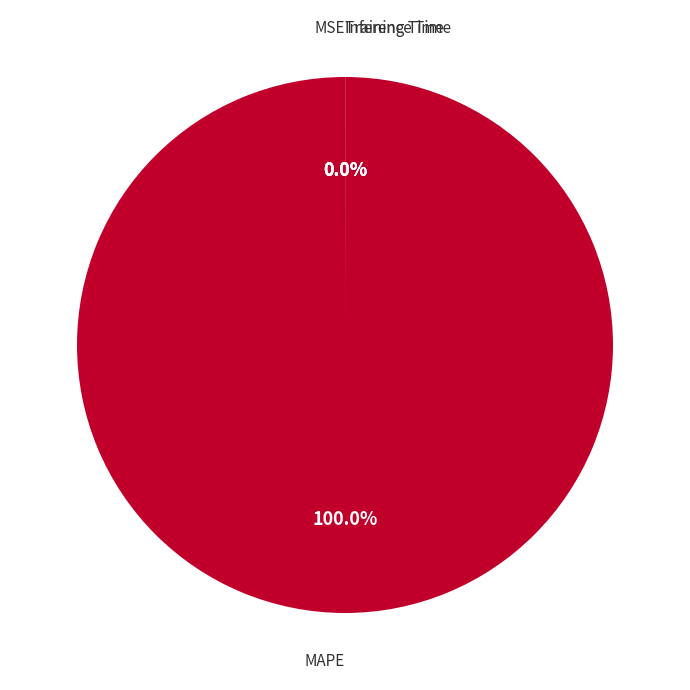

Which slice is the largest?

MAPE